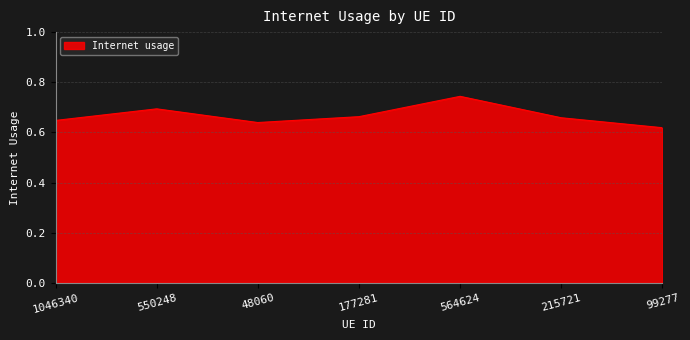

What is the difference between the second highest and second lowest values?

0.1